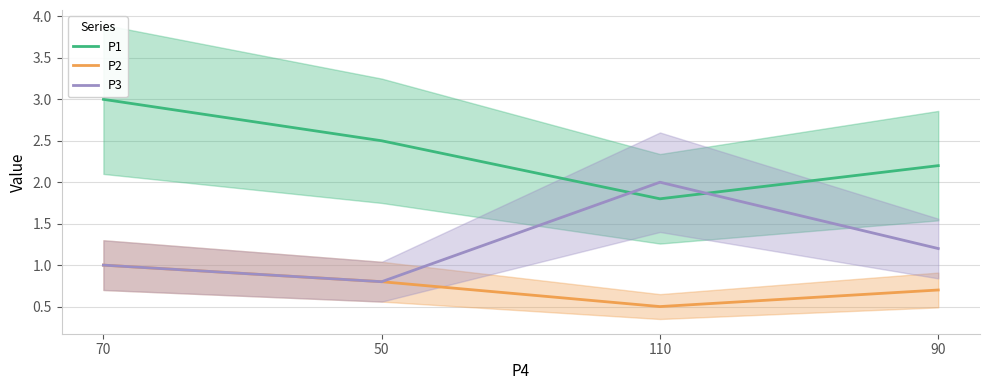

Count the P1 values in the range 2 to 3.

3